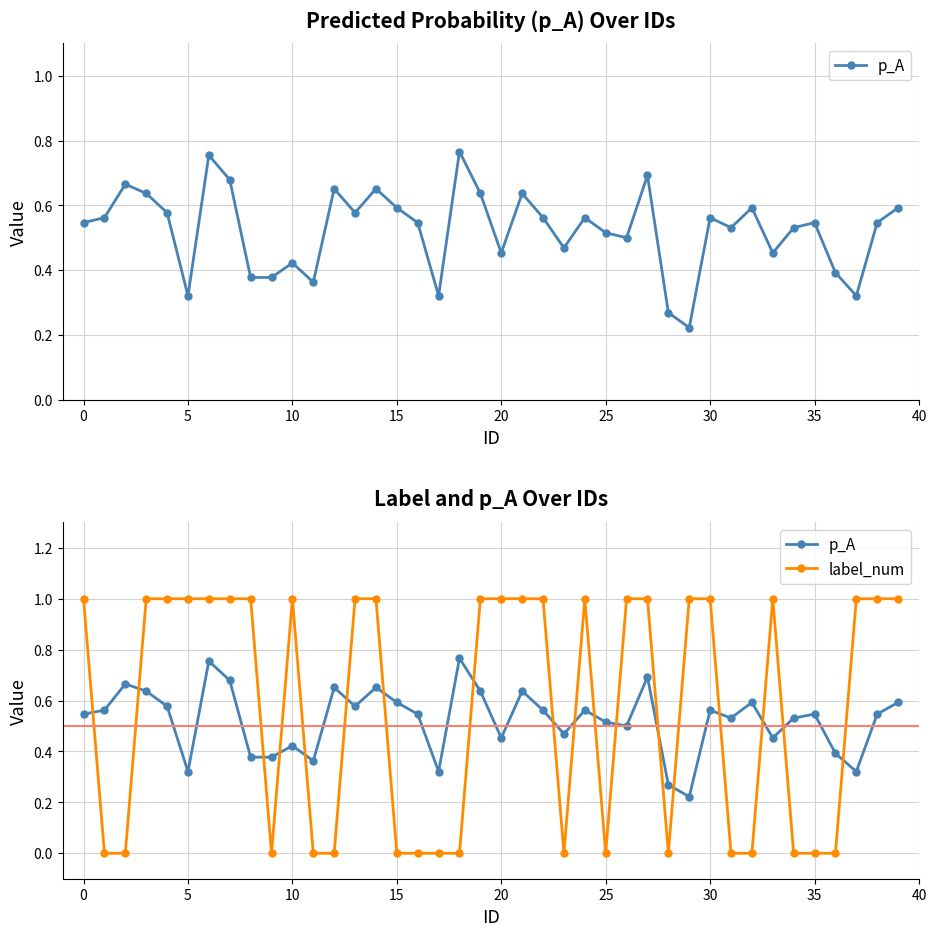

What are all the series names shown in the legend?

p_A, label_num